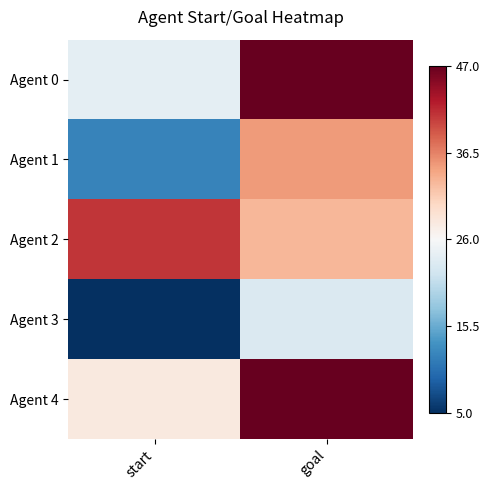

Which label corresponds to the smallest value in the chart?

start